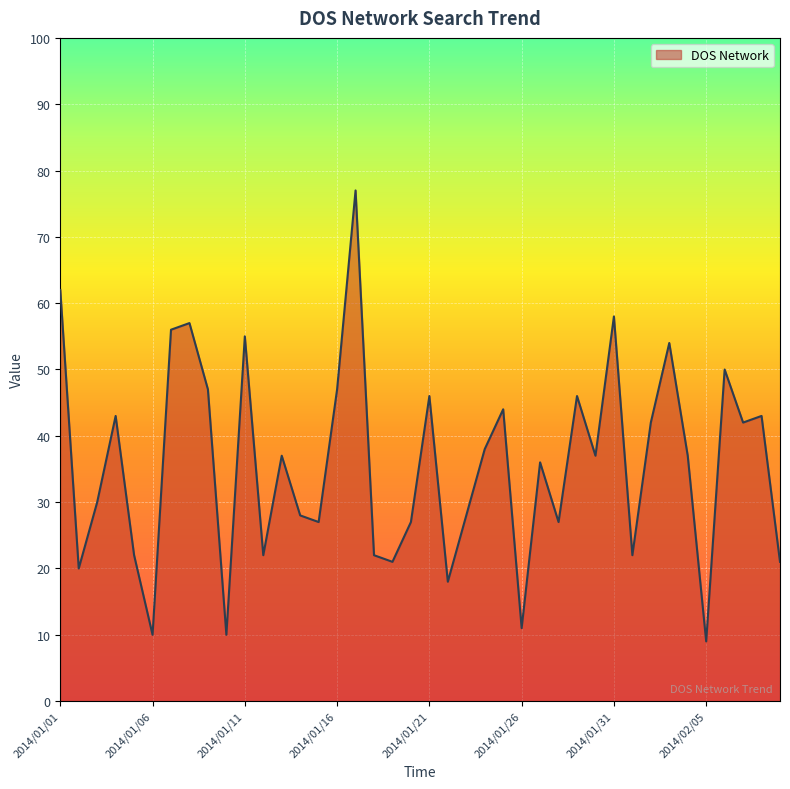

What is the maximum value shown in the chart?

77